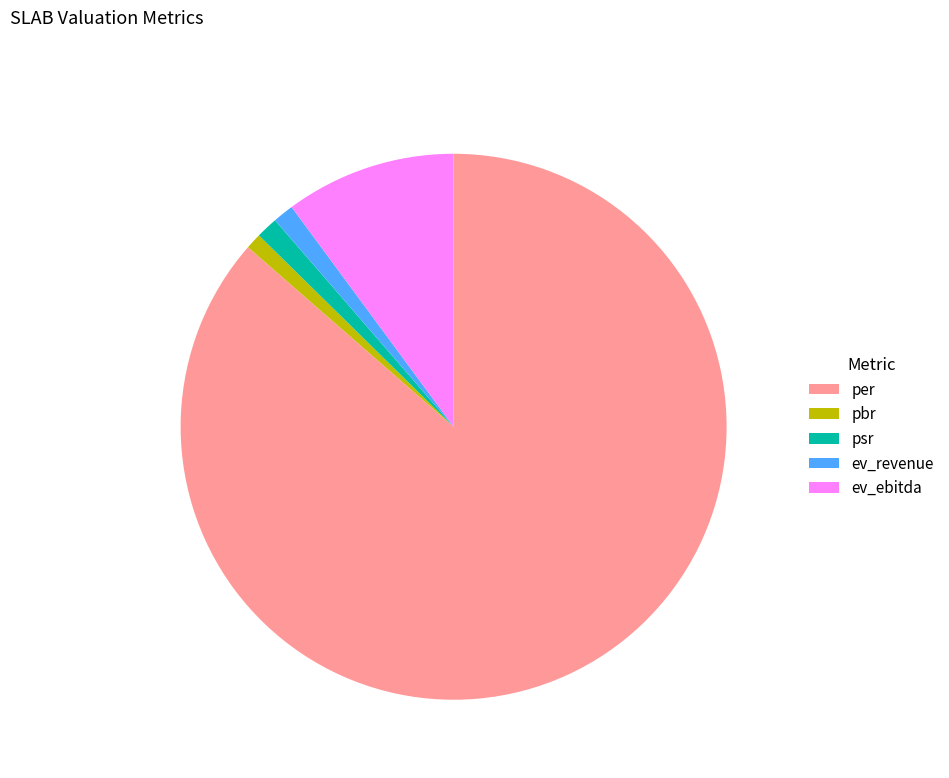

Do per and ev_ebitda together represent more than half of the pie?

Yes